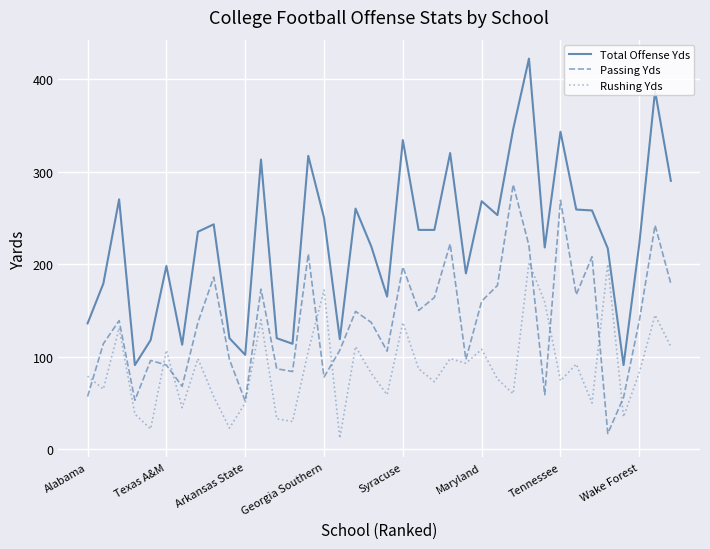

Which series has the widest spread of values?

Total Offense Yds